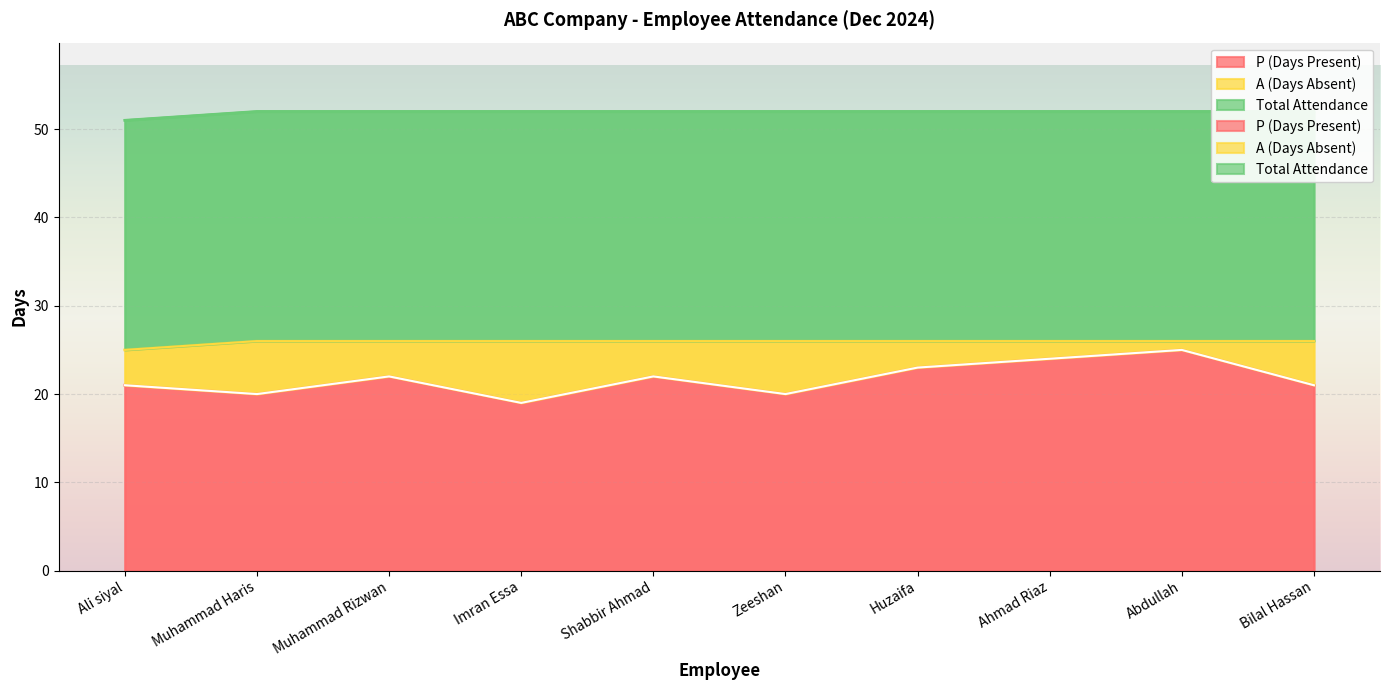

What is the average value of the P (Days Present) series?

22